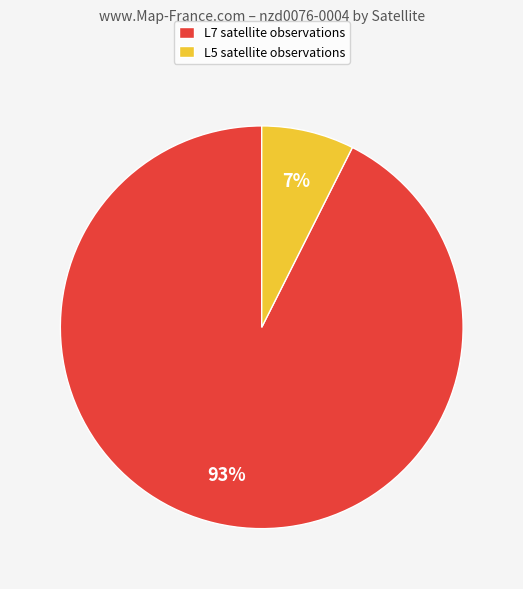

Is the sum of L7 satellite observations and L5 satellite observations greater than half?

Yes